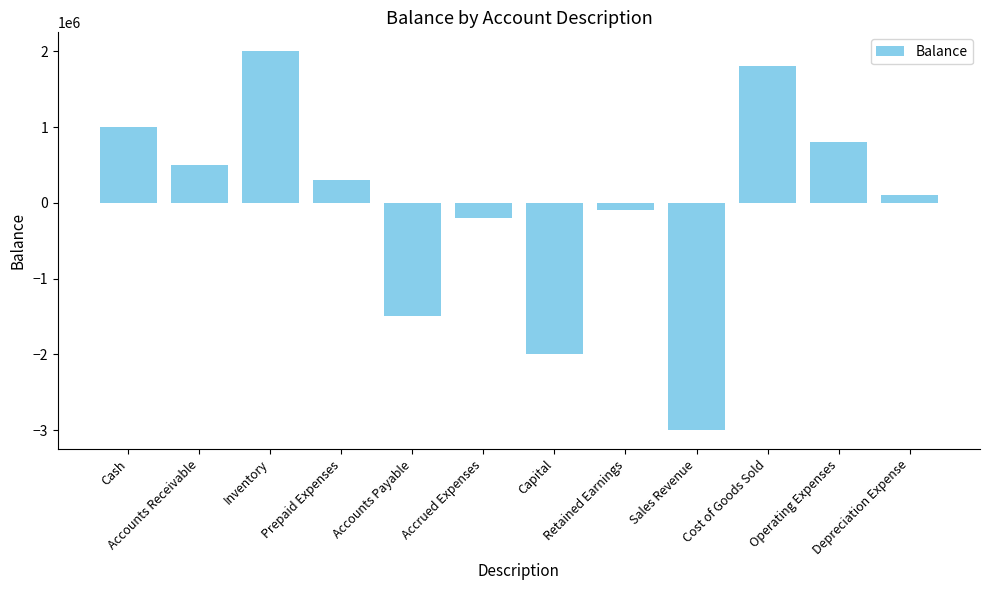

What is the label of the 4th bar from the left?

Prepaid Expenses